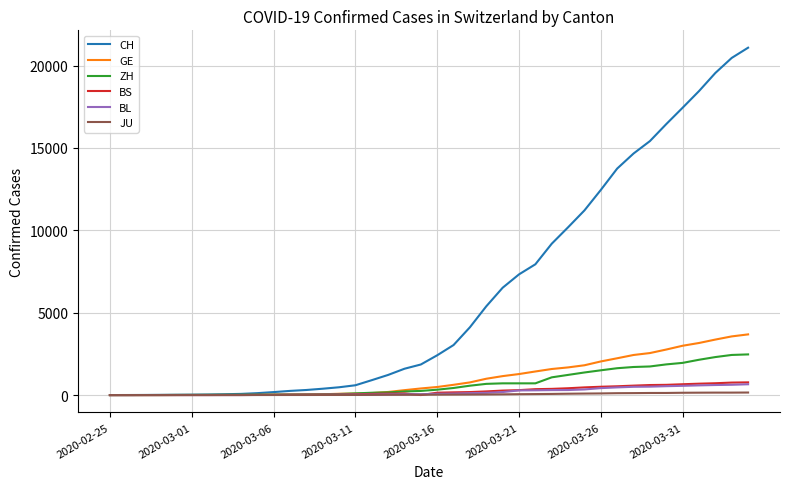

What is the maximum value shown in the chart?

21085